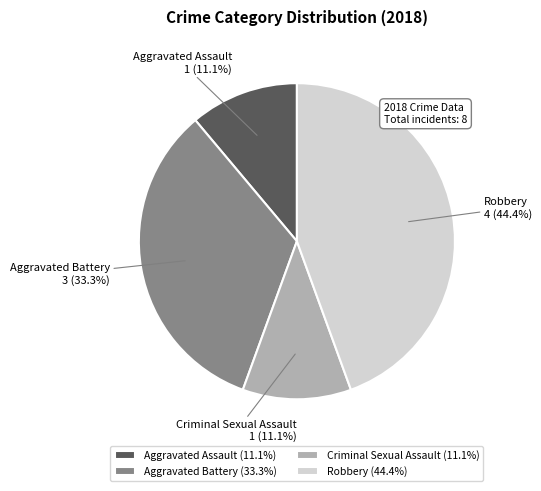

True or false: Robbery accounts for 44% of the total.

True